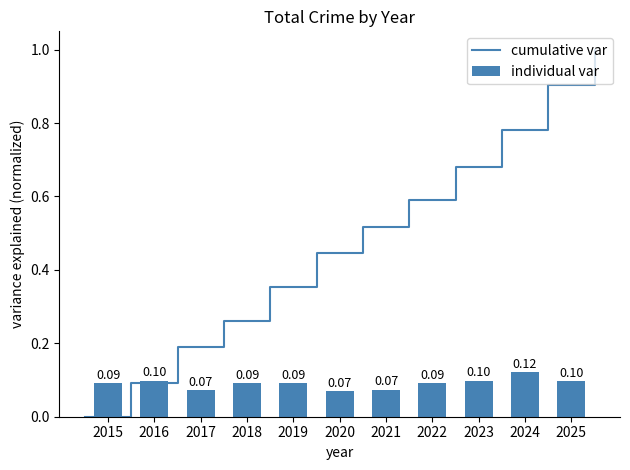

What is the sum of all individual var values?

1.0